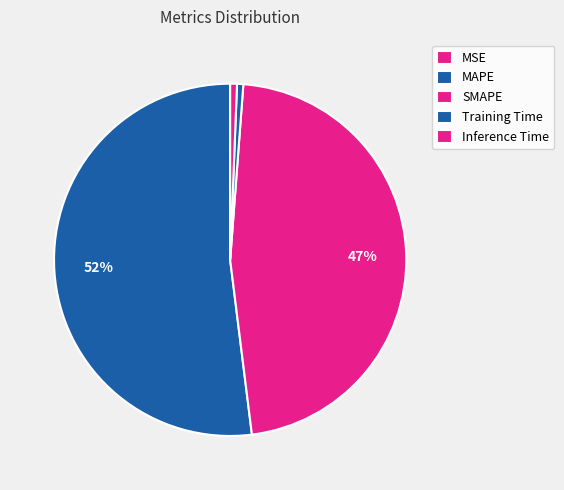

How many slices are in this pie chart?

5